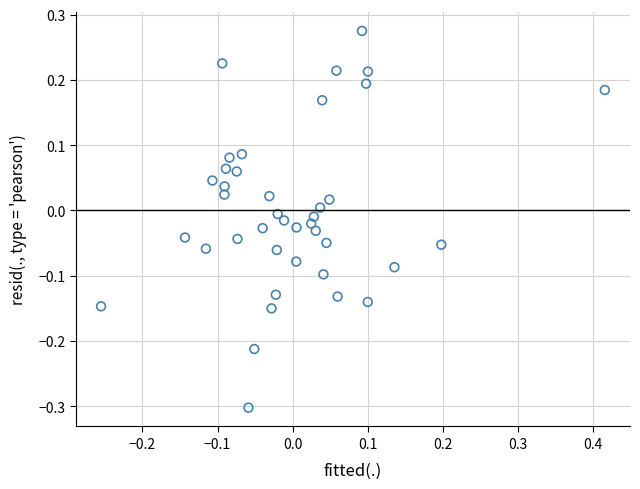

What is the range of Y values (max minus min)?

0.6